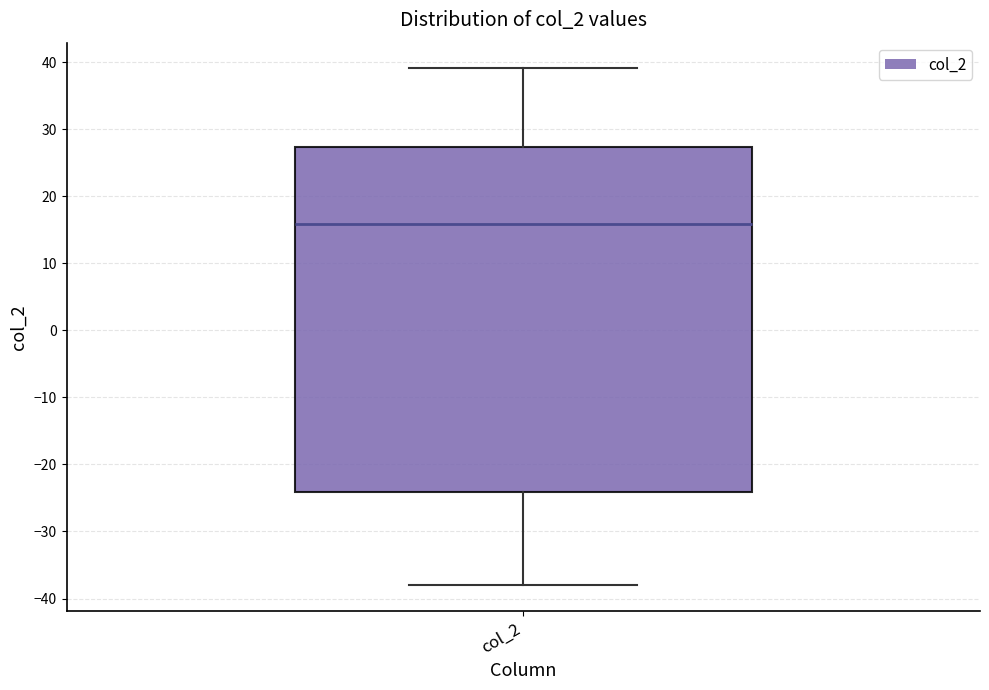

Where does the median line of the box for col_2 sit on the y-axis? The values are not printed on the chart, so give them approximately, as read against the axis.

16